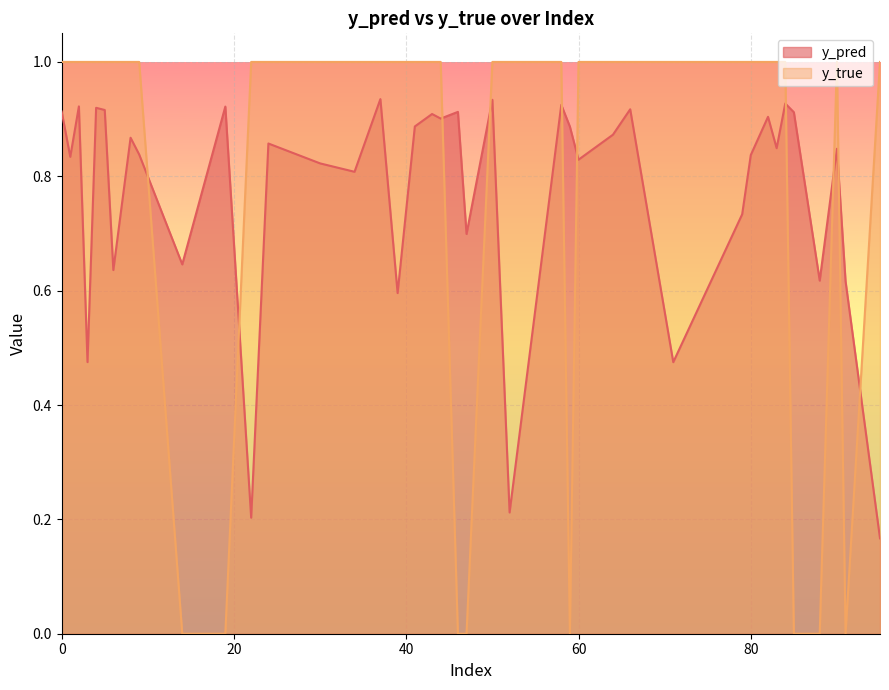

What is the highest value of the y_true series?

1.0